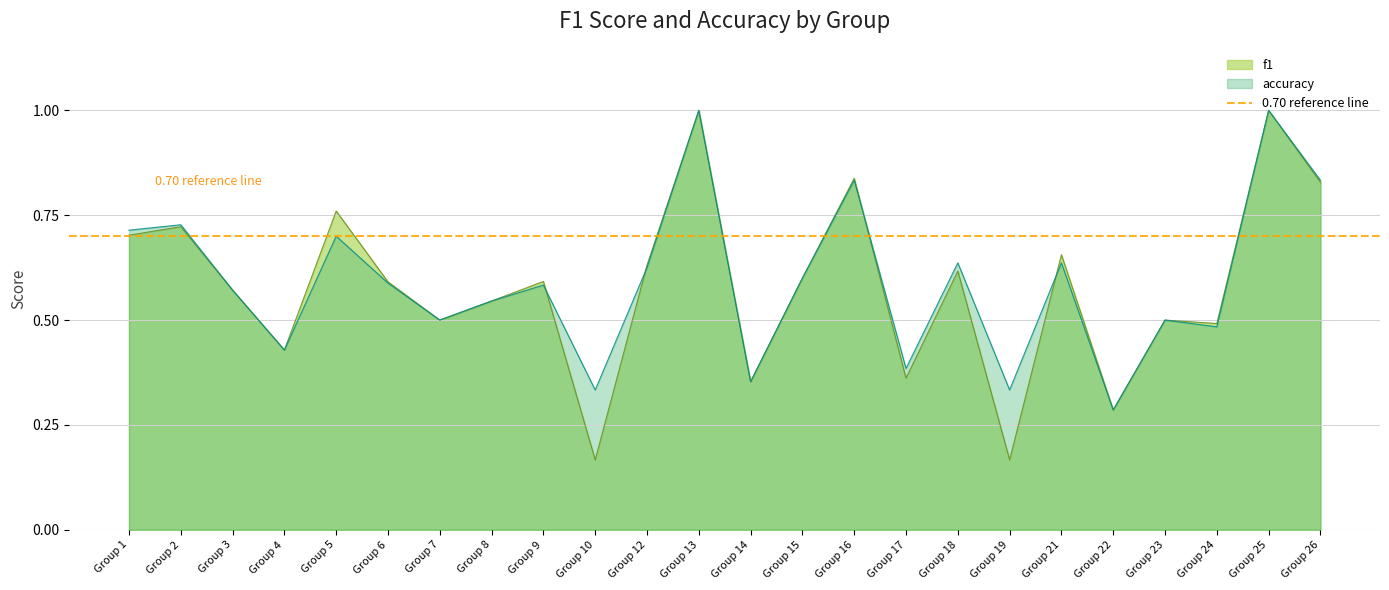

True or false: f1 has more than 1 points higher than both neighbors.

True